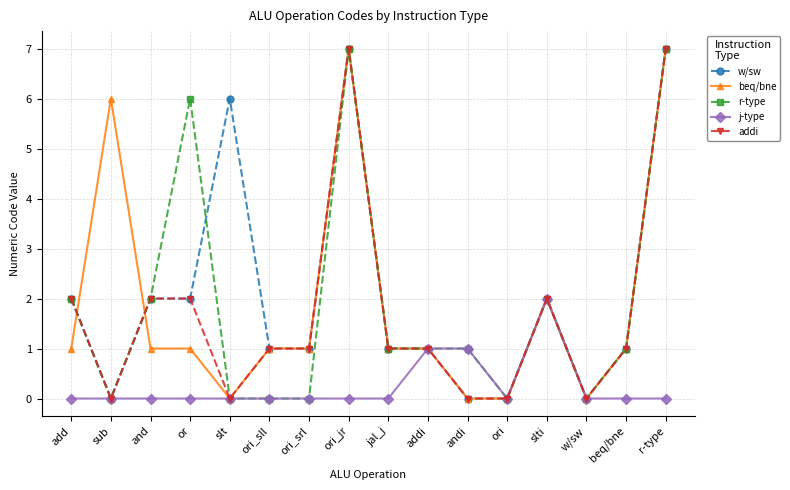

At how many categories does at least one series exceed 4?

5